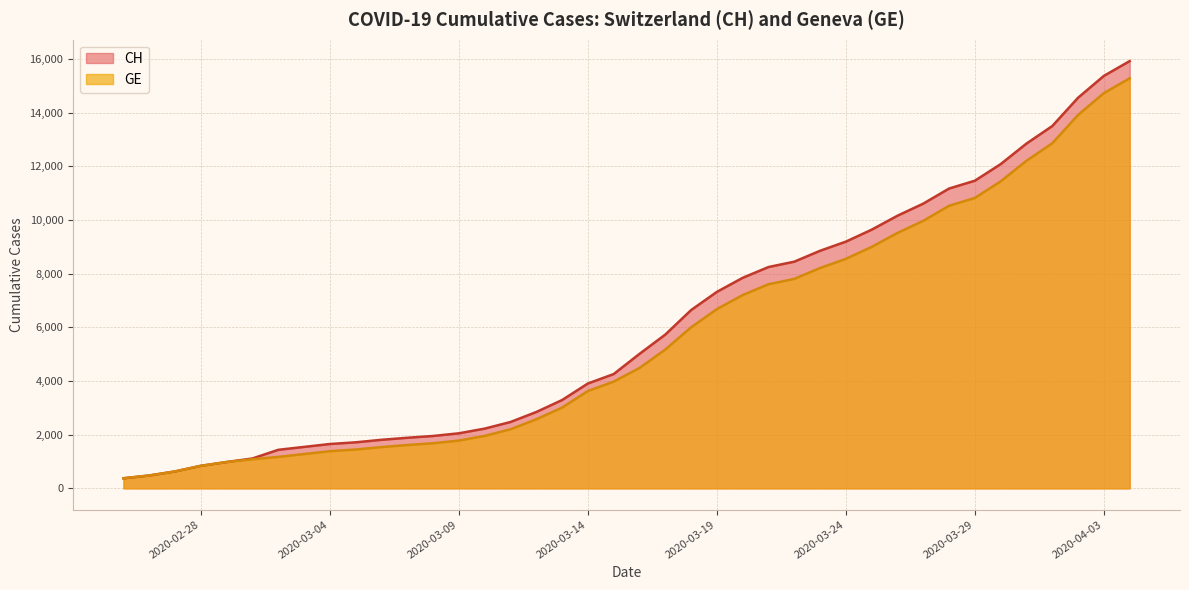

How many lines are shown in the chart?

2